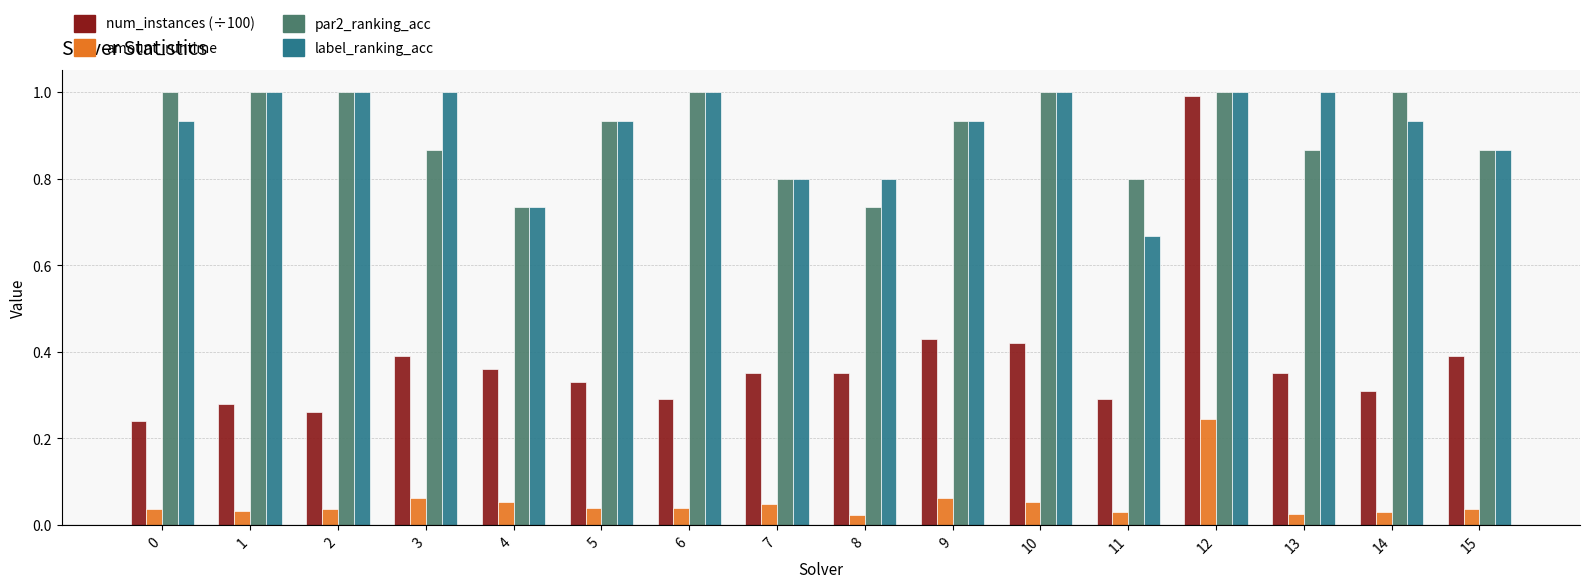

At which category is the sum across all series the highest?

12